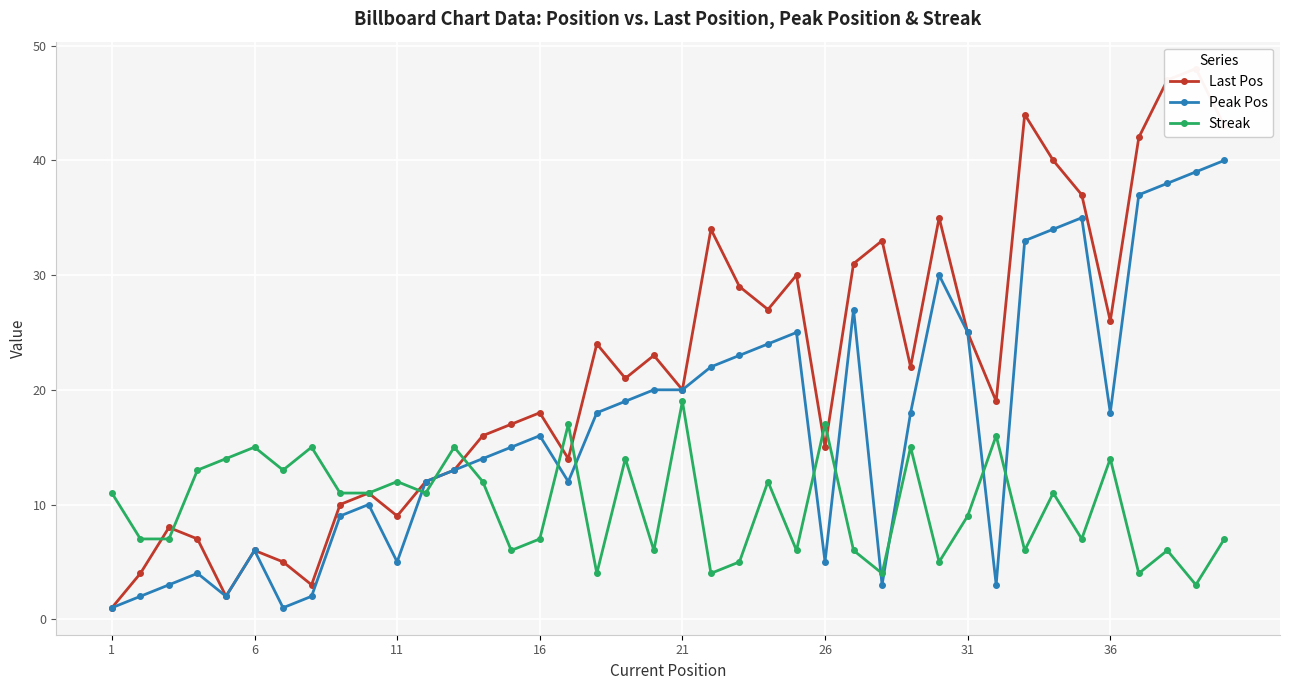

How many times do Last Pos and Streak cross each other?

9